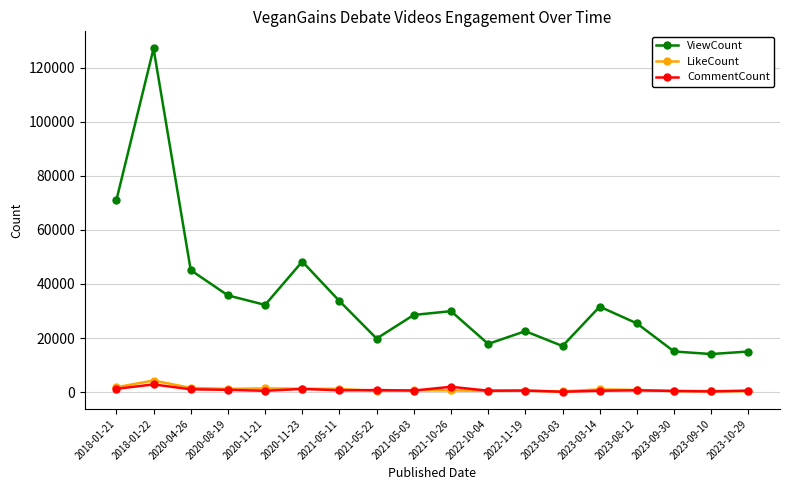

Which series changed the most between 2018-01-22 and 2020-11-23?

ViewCount